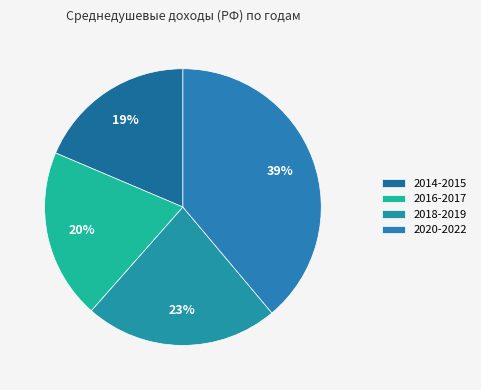

How many segments does this pie chart have?

4